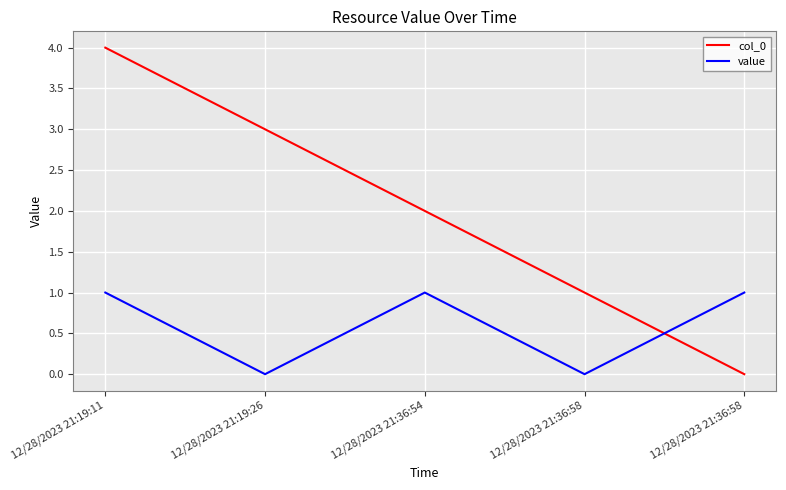

How many lines are shown in the chart?

2